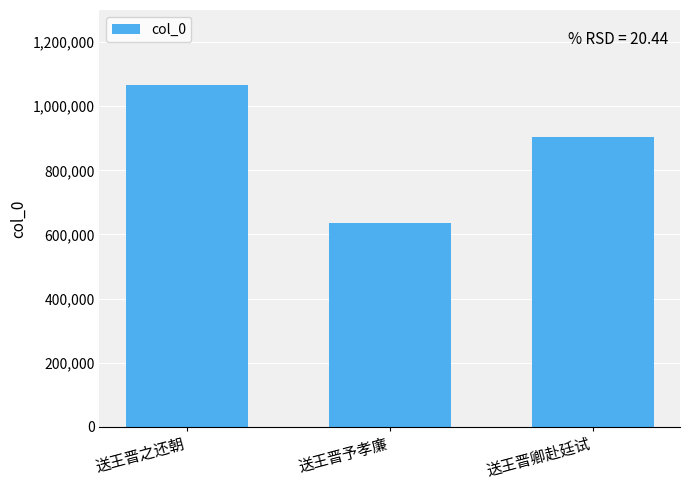

Which category has the lowest value across all series?

送王晋予孝廉